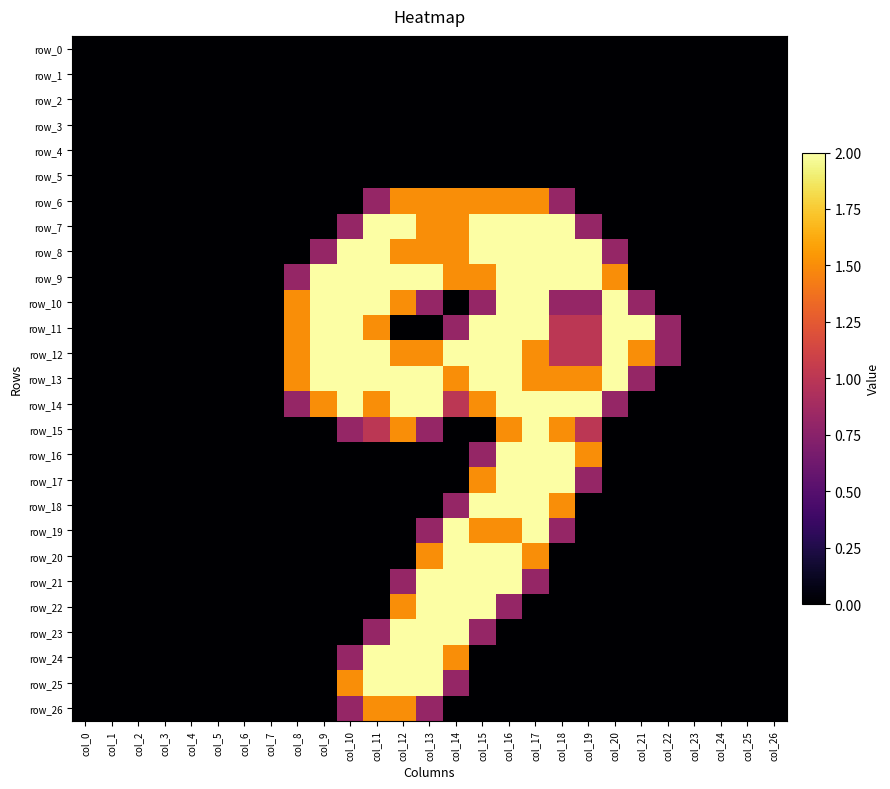

Which series has the widest spread of values?

row_7